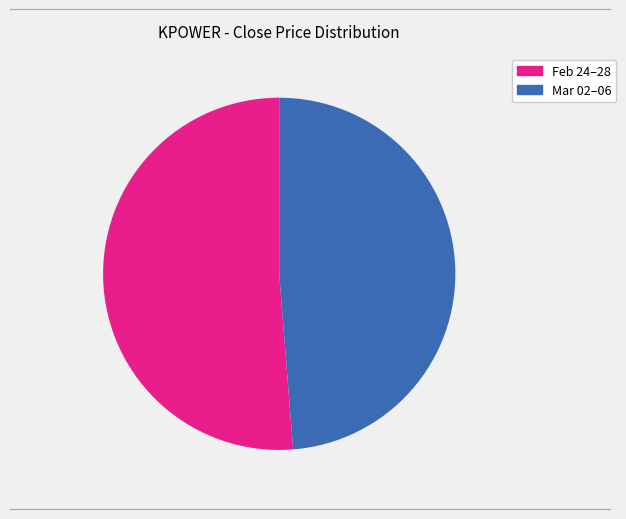

Does any single category account for the majority?

Yes